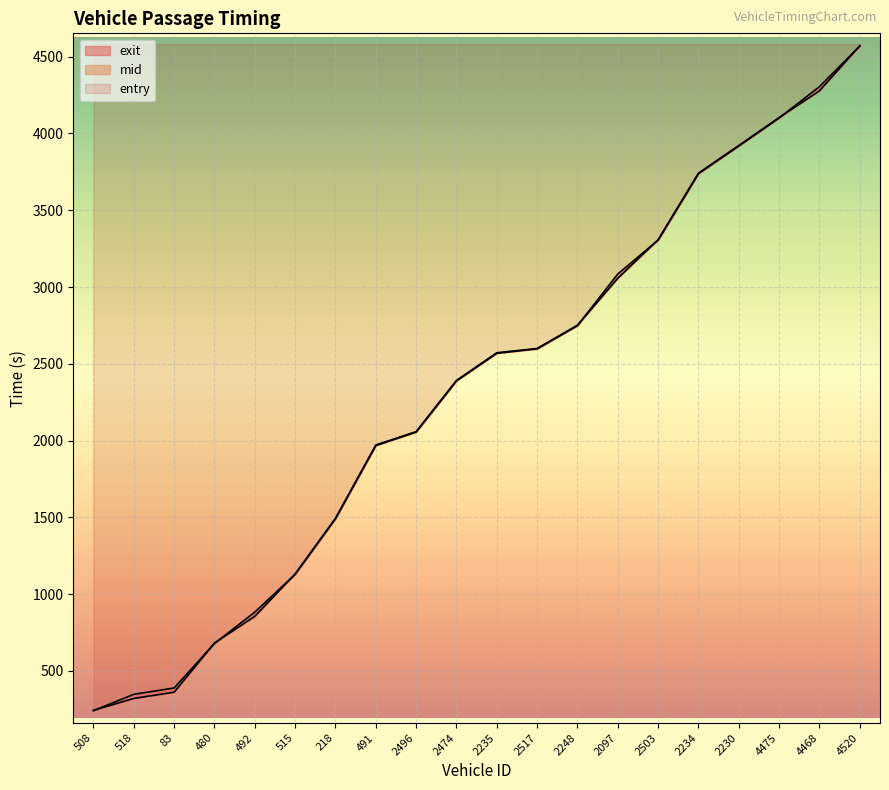

Is this an area chart (filled region under the line)?

No